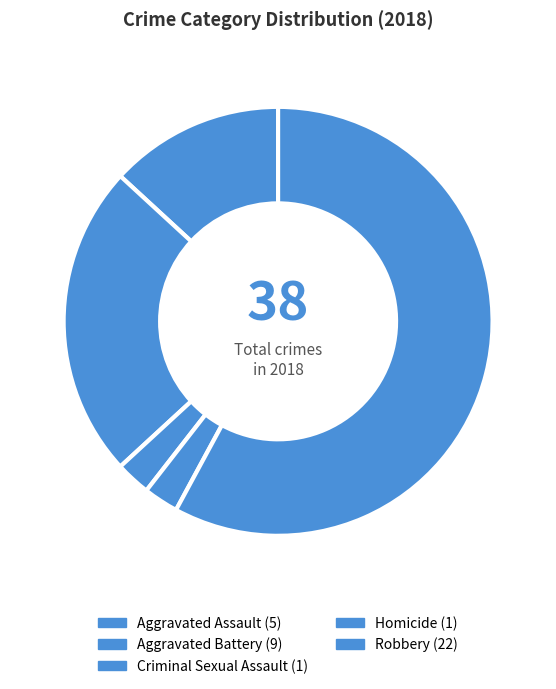

To the nearest percent, what is the difference between the Robbery and Aggravated Battery slice percentages?

34%